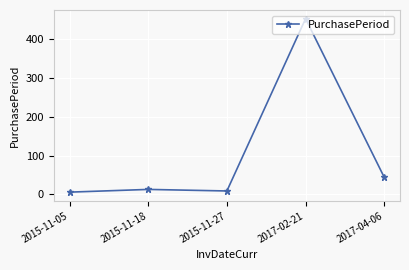

What is the difference between the maximum and minimum values?

446